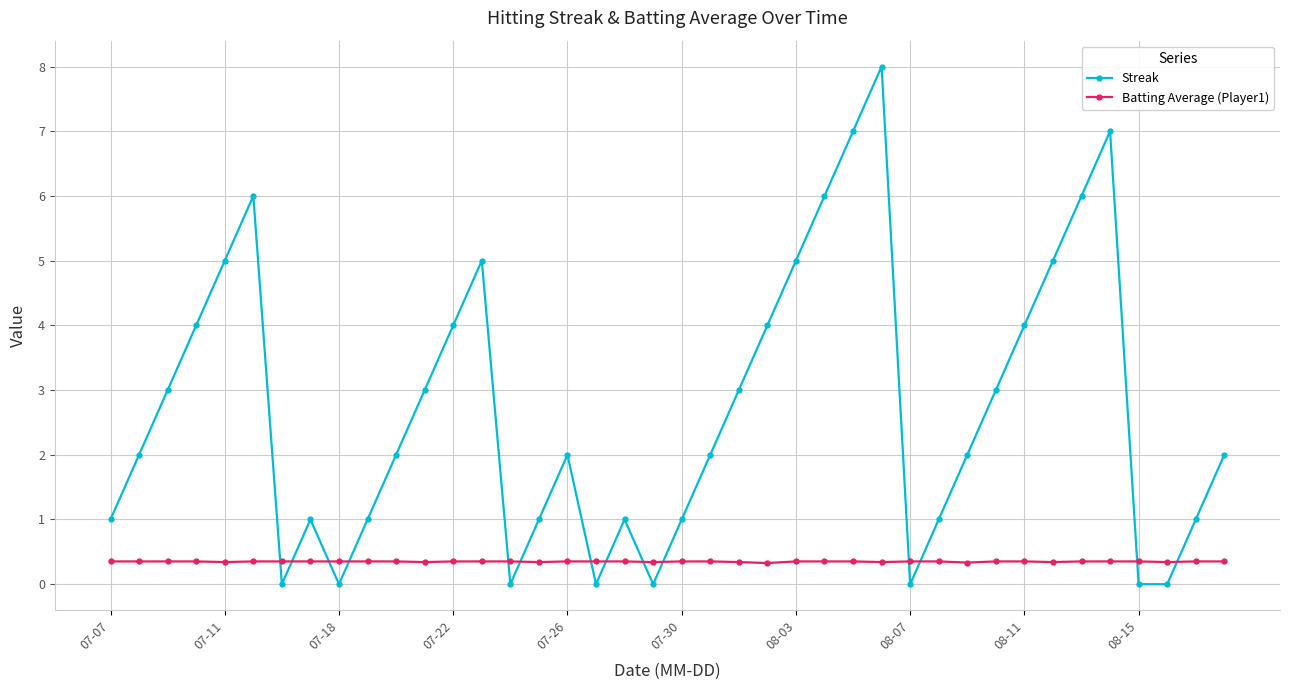

What is the difference between the maximum and second lowest values in the Streak series?

8.0